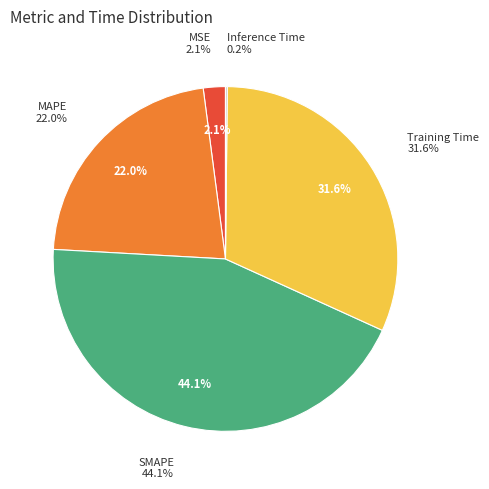

Between MAPE and Training Time, which is larger?

Training Time